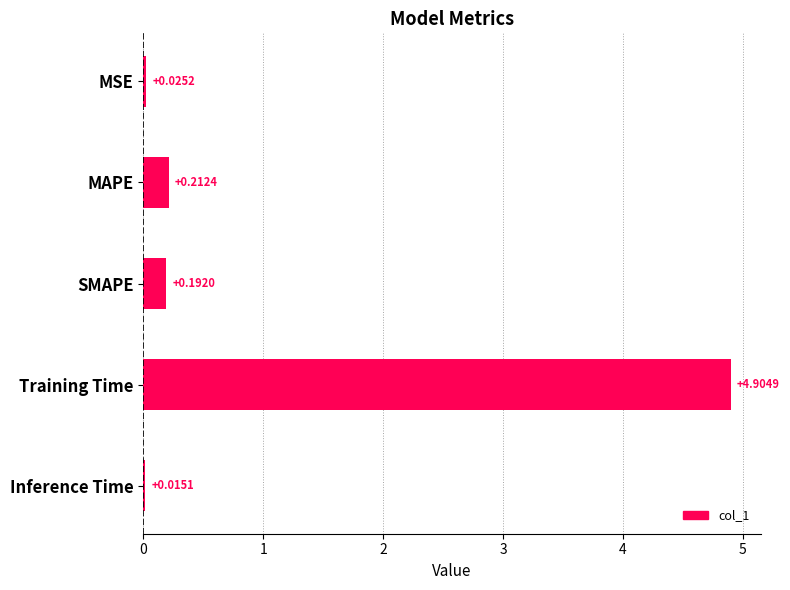

Are the bars grouped side by side (vs. stacked)?

No